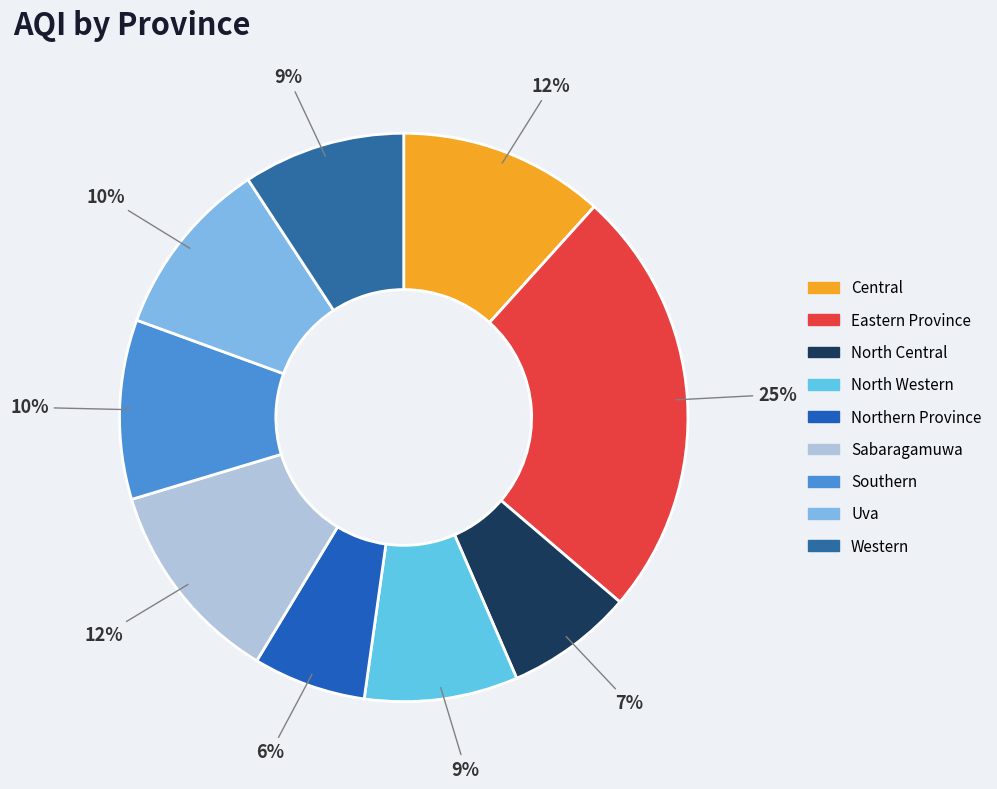

To the nearest percent, what percentage of the pie is Central?

12%